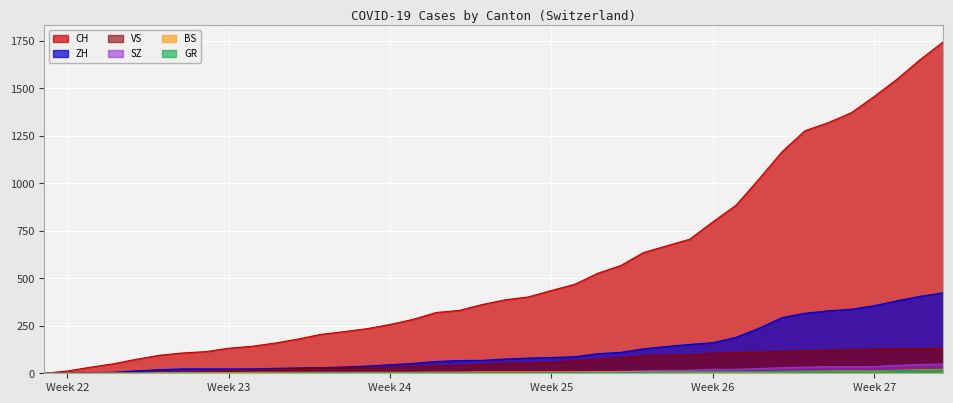

What is the value of the SZ point at the 20th from the left?

2